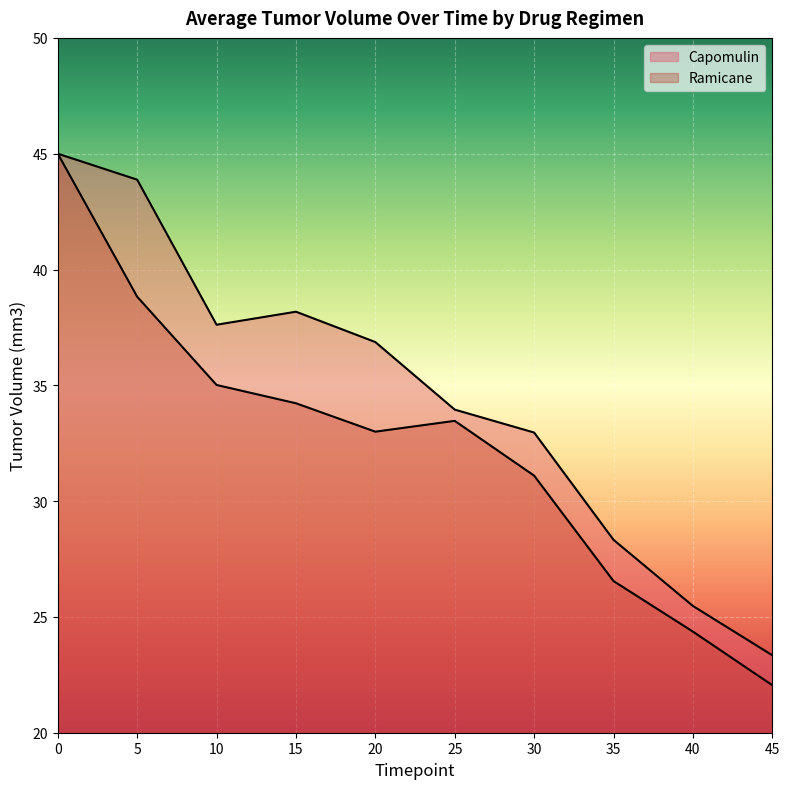

What are all the series names shown in the legend?

Capomulin, Ramicane